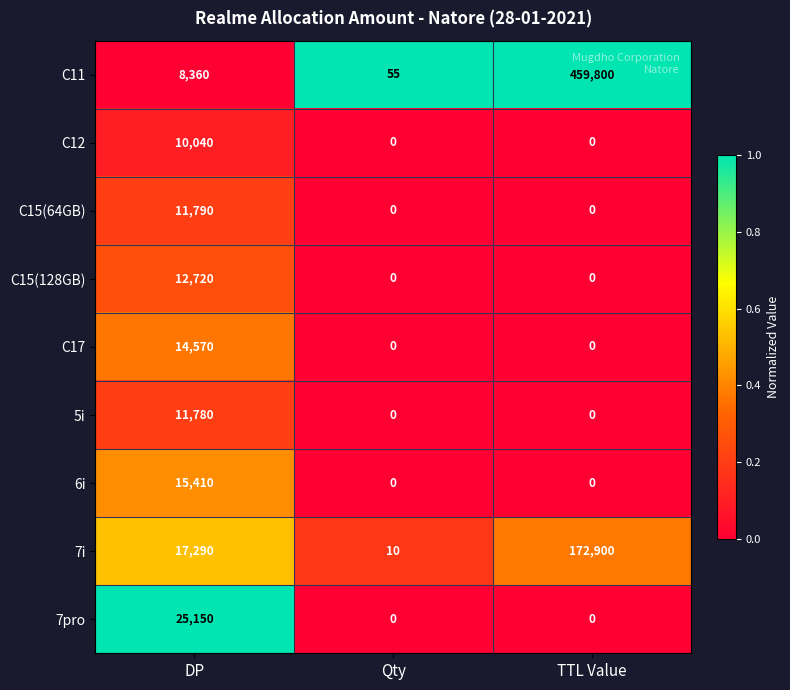

Which series has the largest total across all categories?

C11